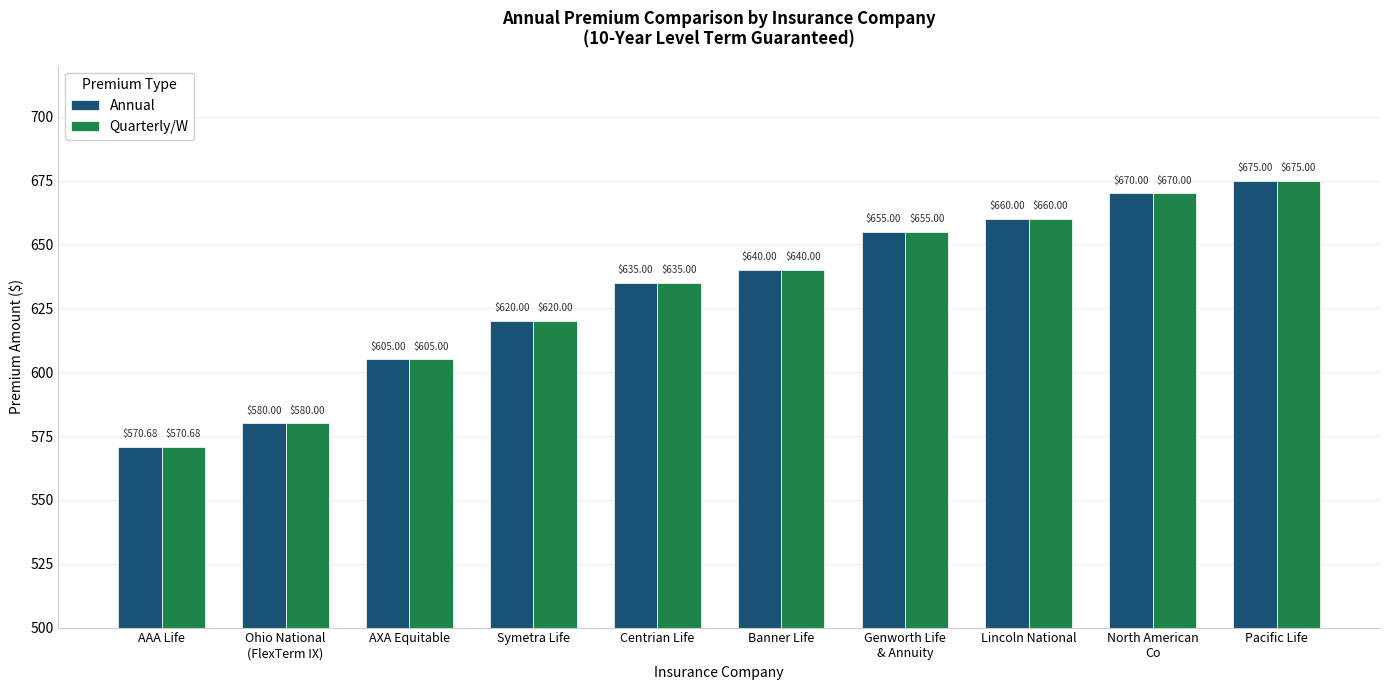

How many groups of bars are there?

10